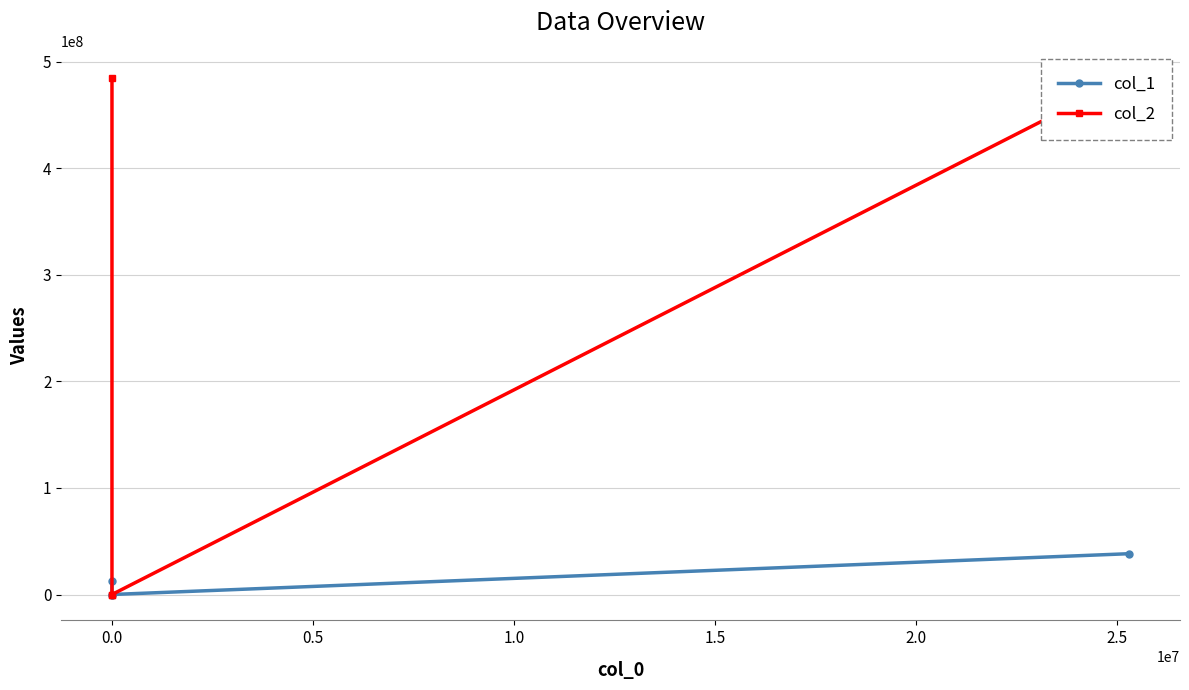

What is the sum of all col_2 values?

971000000